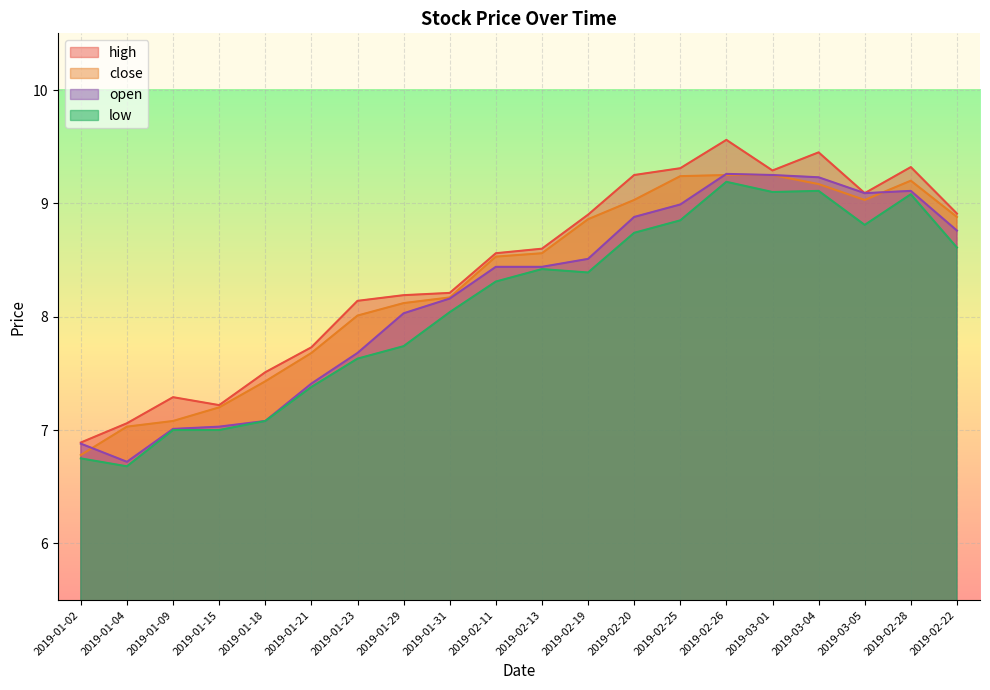

Reading right to left, what are all the values shown in this chart?

high: 2019-02-22=8.9	2019-02-28=9.3	2019-03-05=9.1	2019-03-04=9.4	2019-03-01=9.3	2019-02-26=9.6	2019-02-25=9.3	2019-02-20=9.2	2019-02-19=8.9	2019-02-13=8.6	2019-02-11=8.6	2019-01-31=8.2	2019-01-29=8.2	2019-01-23=8.1	2019-01-21=7.7	2019-01-18=7.5	2019-01-15=7.2	2019-01-09=7.3	2019-01-04=7.1	2019-01-02=6.9
close: 2019-02-22=8.9	2019-02-28=9.2	2019-03-05=9.0	2019-03-04=9.2	2019-03-01=9.2	2019-02-26=9.2	2019-02-25=9.2	2019-02-20=9.0	2019-02-19=8.9	2019-02-13=8.6	2019-02-11=8.5	2019-01-31=8.2	2019-01-29=8.1	2019-01-23=8.0	2019-01-21=7.7	2019-01-18=7.4	2019-01-15=7.2	2019-01-09=7.1	2019-01-04=7.0	2019-01-02=6.8
open: 2019-02-22=8.8	2019-02-28=9.1	2019-03-05=9.1	2019-03-04=9.2	2019-03-01=9.2	2019-02-26=9.3	2019-02-25=9.0	2019-02-20=8.9	2019-02-19=8.5	2019-02-13=8.4	2019-02-11=8.4	2019-01-31=8.2	2019-01-29=8.0	2019-01-23=7.7	2019-01-21=7.4	2019-01-18=7.1	2019-01-15=7.0	2019-01-09=7.0	2019-01-04=6.7	2019-01-02=6.9
low: 2019-02-22=8.6	2019-02-28=9.1	2019-03-05=8.8	2019-03-04=9.1	2019-03-01=9.1	2019-02-26=9.2	2019-02-25=8.8	2019-02-20=8.7	2019-02-19=8.4	2019-02-13=8.4	2019-02-11=8.3	2019-01-31=8.0	2019-01-29=7.7	2019-01-23=7.6	2019-01-21=7.4	2019-01-18=7.1	2019-01-15=7.0	2019-01-09=7.0	2019-01-04=6.7	2019-01-02=6.8